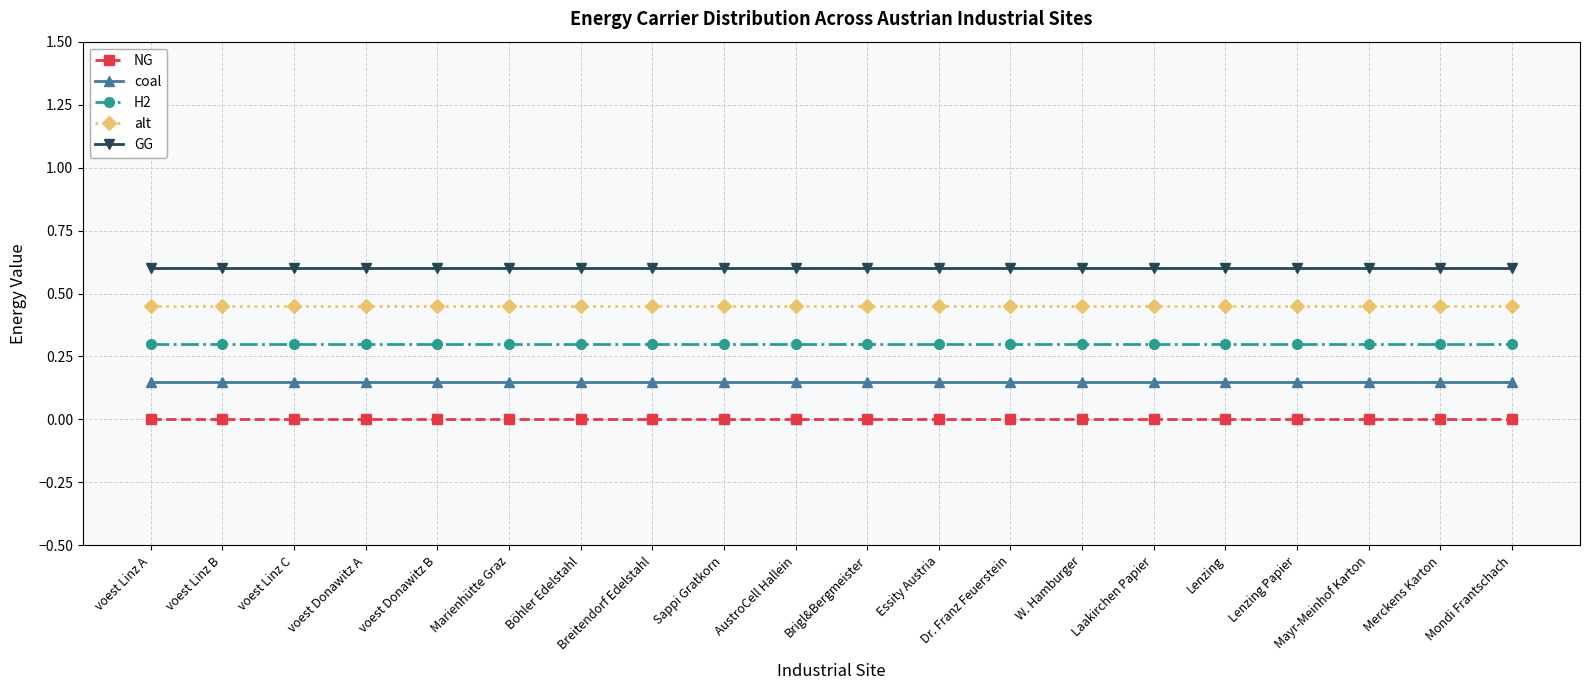

Reading left to right, list all the values displayed in this chart.

NG: 0.0	0.0	0.0	0.0	0.0	0.0	0.0	0.0	0.0	0.0	0.0	0.0	0.0	0.0	0.0	0.0	0.0	0.0	0.0	0.0
coal: 0.1	0.1	0.1	0.1	0.1	0.1	0.1	0.1	0.1	0.1	0.1	0.1	0.1	0.1	0.1	0.1	0.1	0.1	0.1	0.1
H2: 0.3	0.3	0.3	0.3	0.3	0.3	0.3	0.3	0.3	0.3	0.3	0.3	0.3	0.3	0.3	0.3	0.3	0.3	0.3	0.3
alt: 0.4	0.4	0.4	0.4	0.4	0.4	0.4	0.4	0.4	0.4	0.4	0.4	0.4	0.4	0.4	0.4	0.4	0.4	0.4	0.4
GG: 0.6	0.6	0.6	0.6	0.6	0.6	0.6	0.6	0.6	0.6	0.6	0.6	0.6	0.6	0.6	0.6	0.6	0.6	0.6	0.6